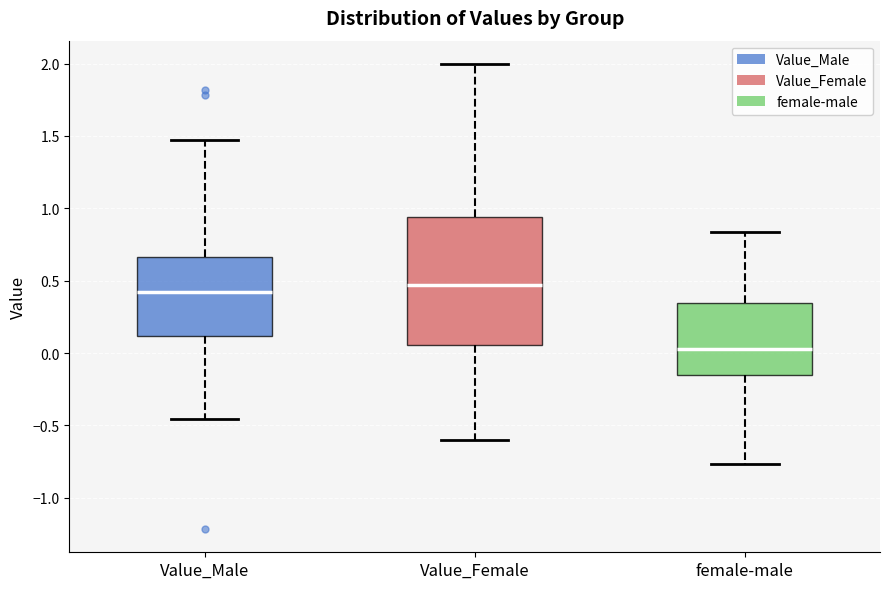

Comparing the boxes themselves (not the whiskers), which one is the tallest?

Value_Female